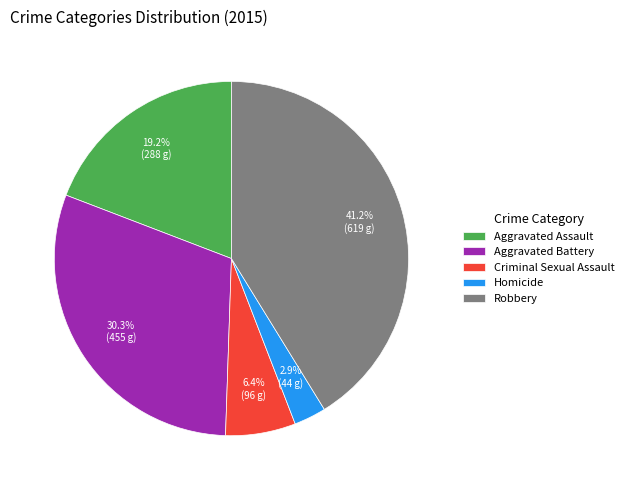

How many slices are in this pie chart?

5